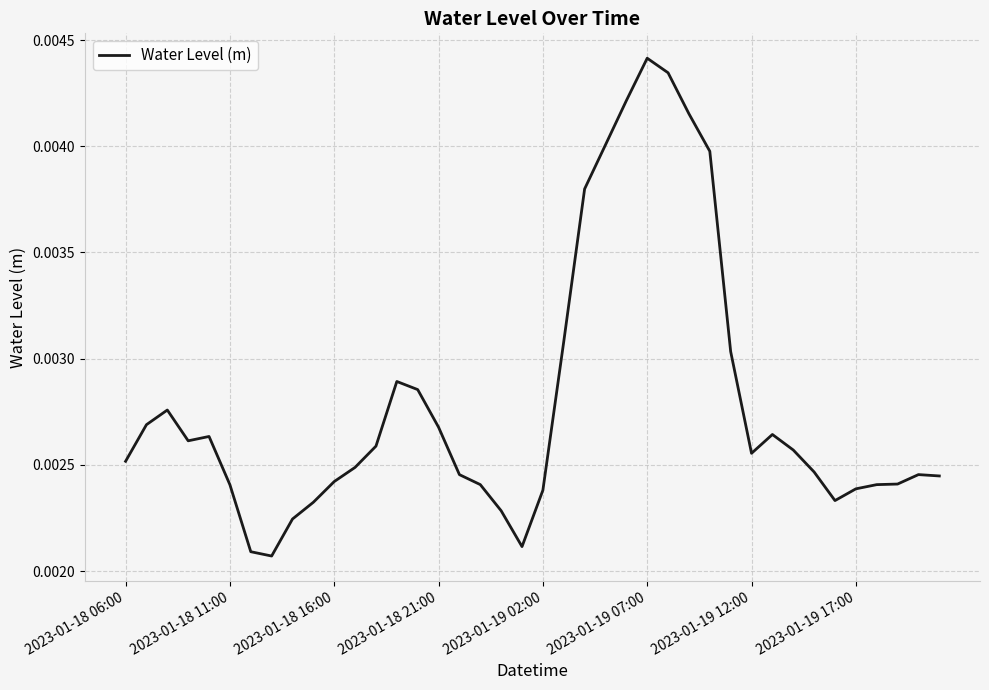

Which label corresponds to the largest value in the chart?

2023-01-19 07:00